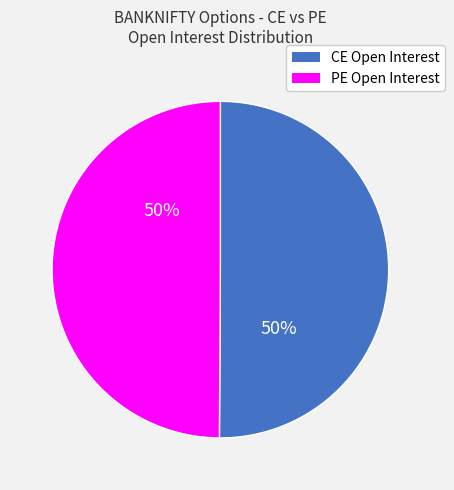

How many slices are in this pie chart?

2